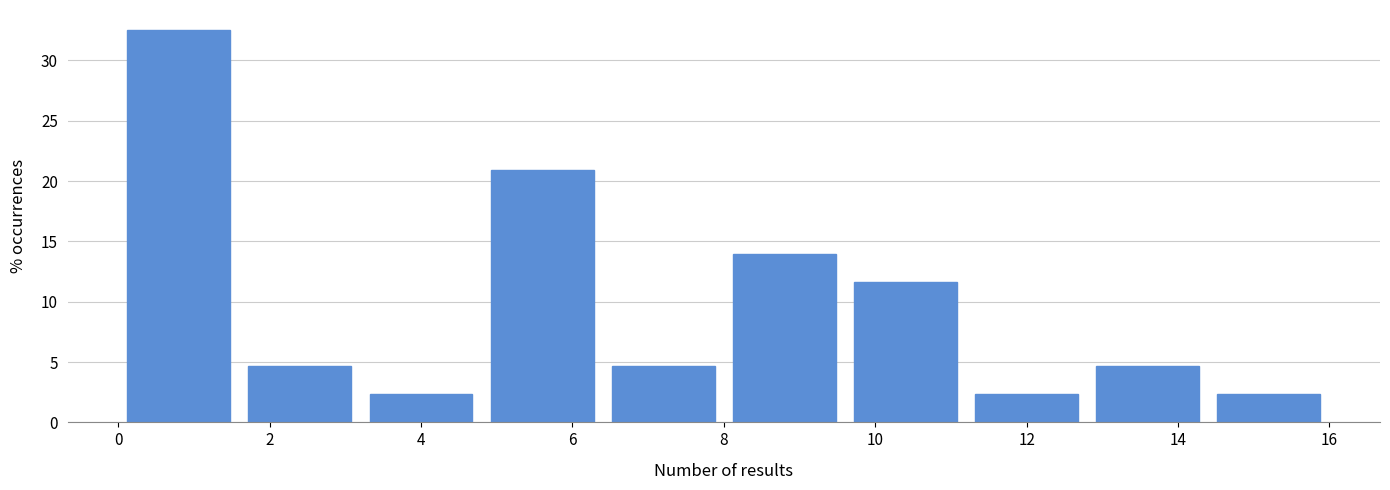

Reading left to right, transcribe this chart: for each bar, give the range it covers on the x-axis and its height. The values are not printed on the chart, so give them approximately, as read against the axis.

0.0 to 1.6: 32.5
1.6 to 3.2: 4.5
3.2 to 4.8: 2.5
4.8 to 6.4: 21.0
6.4 to 8.0: 4.5
8.0 to 9.6: 14.0
9.6 to 11.2: 11.5
11.2 to 12.8: 2.5
12.8 to 14.4: 4.5
14.4 to 16.0: 2.5